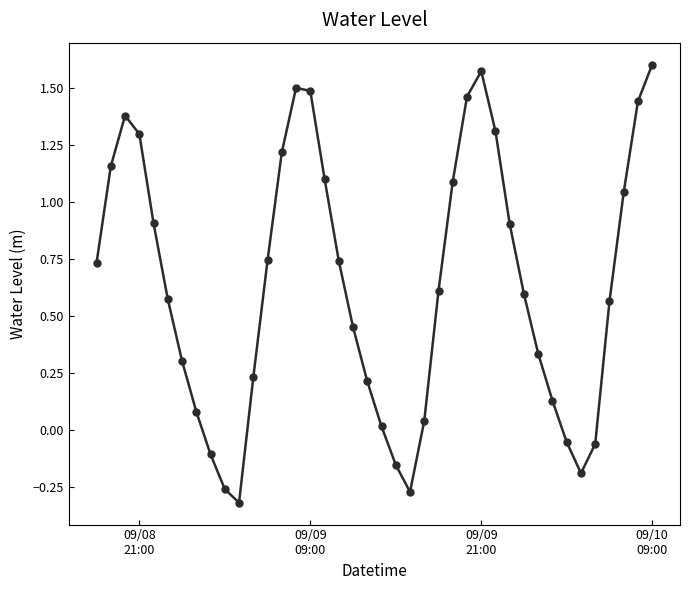

How many interior local peaks (higher than both neighbors) does the data have?

3